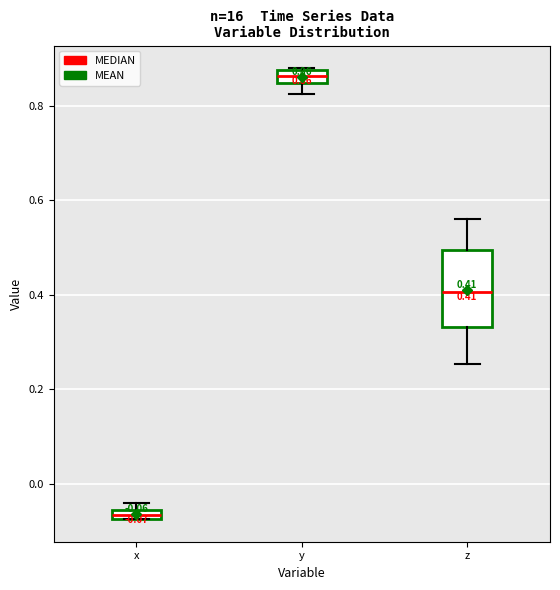

Which box has the lowest median line?

x